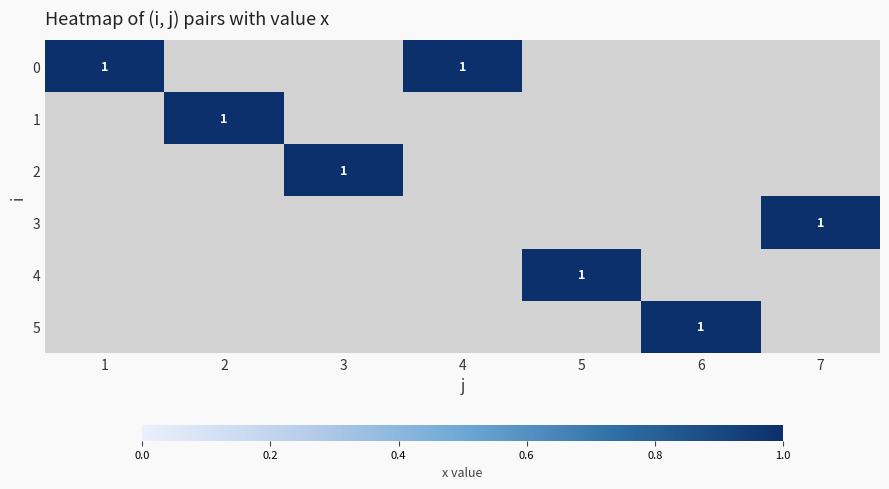

At which label is 3 closest to 0?

1